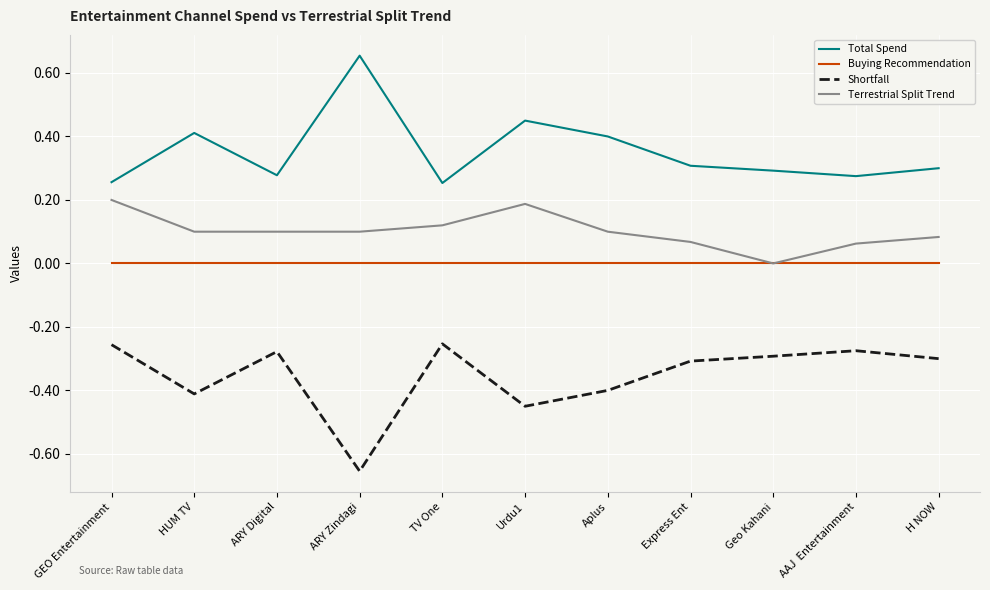

In Total Spend, how many points are higher than both neighbors (excluding endpoints)?

3